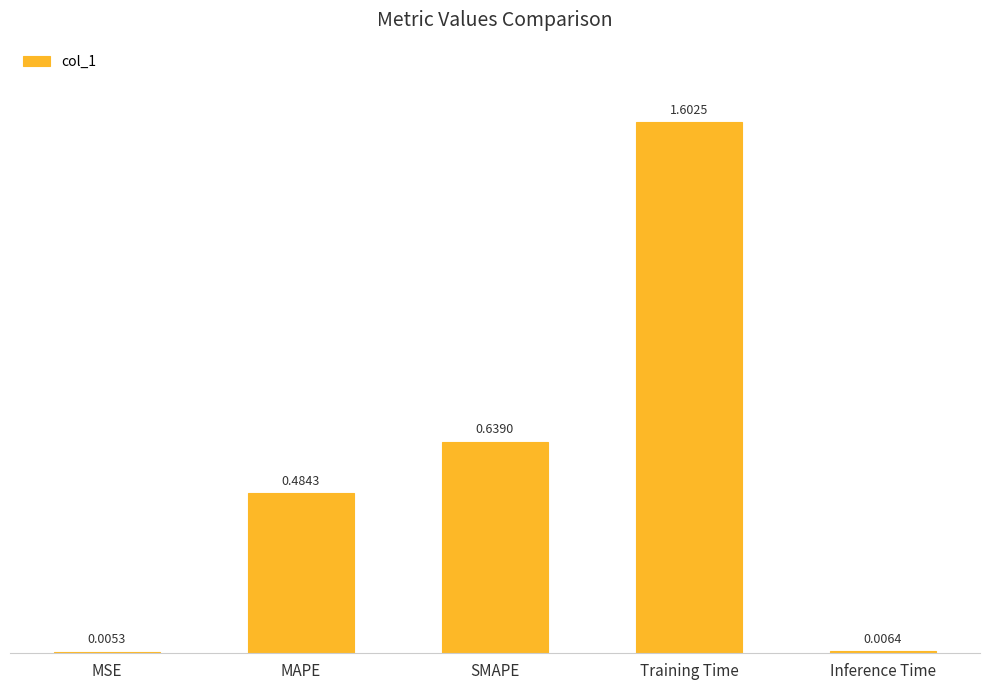

What is the change in value from MSE to MAPE?

+0.5